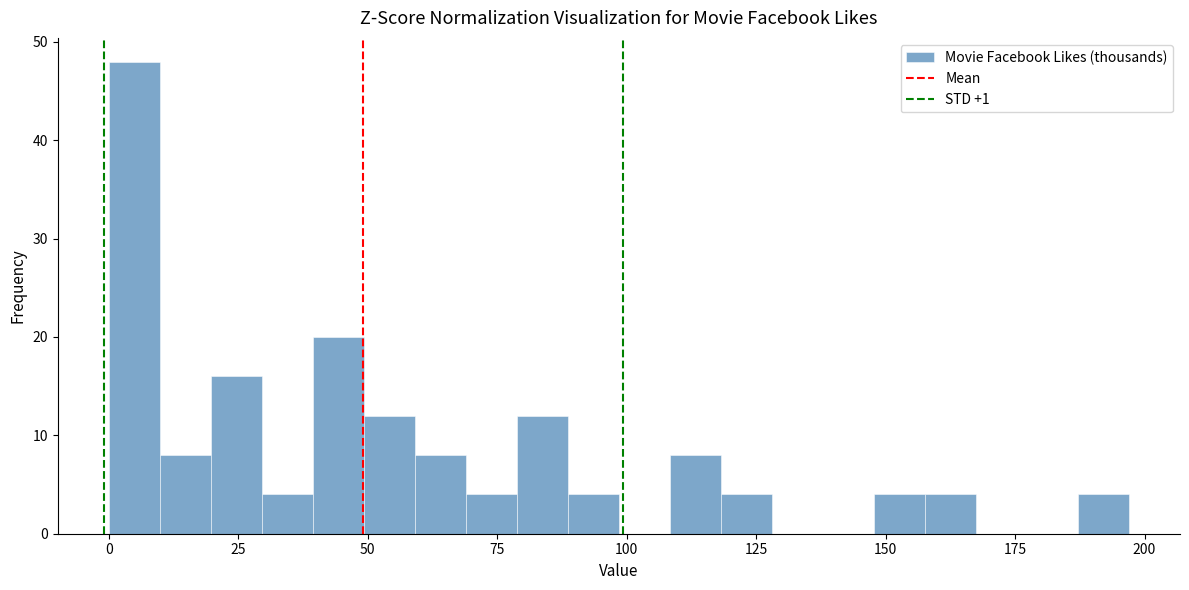

Read against the x-axis, roughly where is the centre of the tallest bar?

5